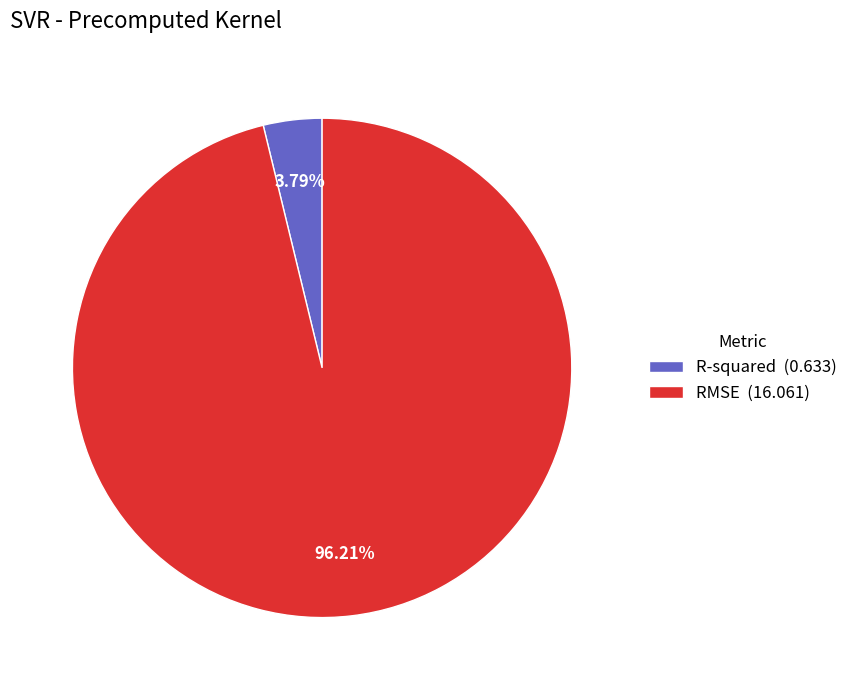

Between R-squared (0.633) and RMSE (16.061), which is larger?

RMSE (16.061)